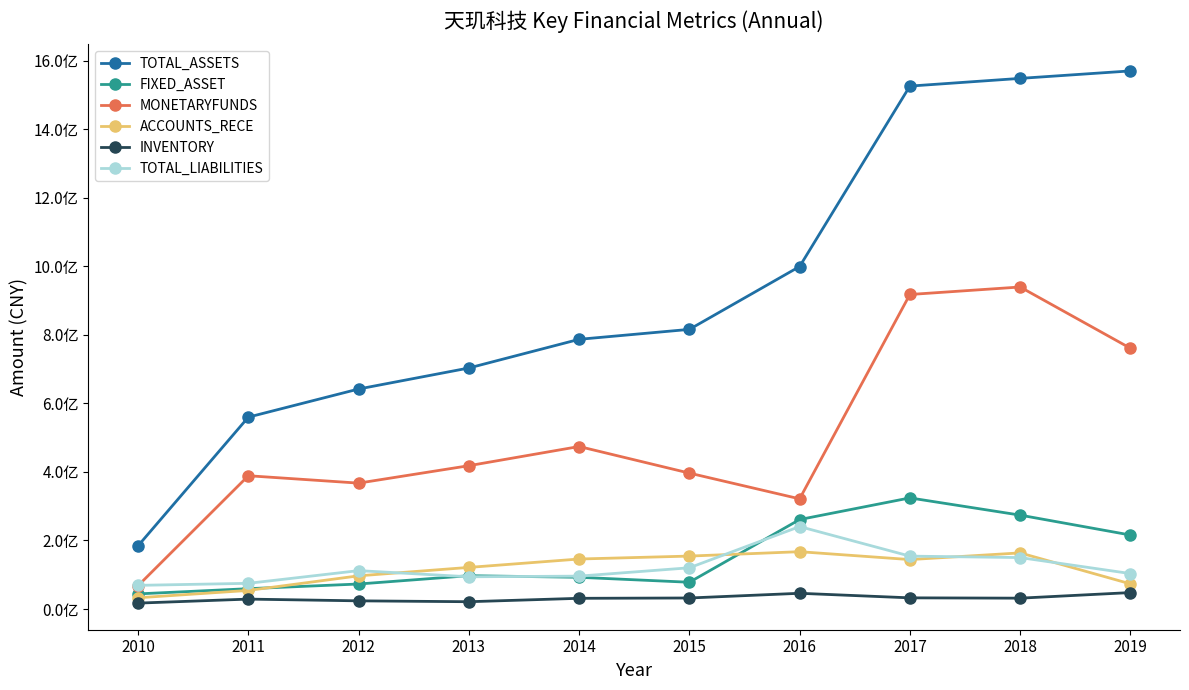

The MONETARYFUNDS series shows 939549004.7 at 2018. True or false?

True